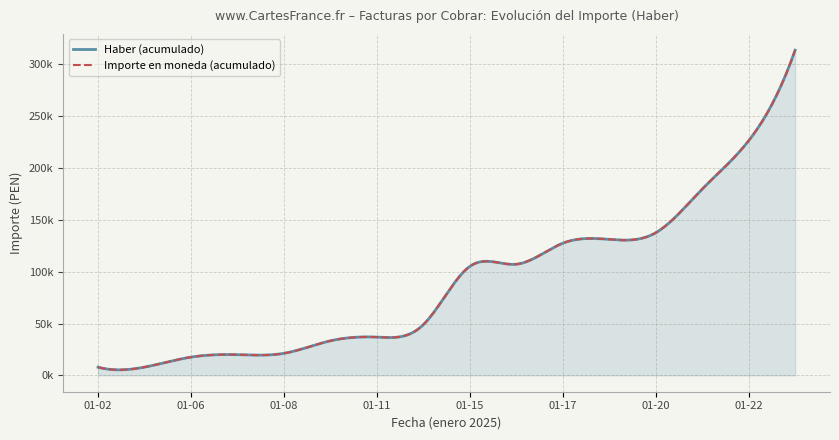

How many lines are shown in the chart?

2